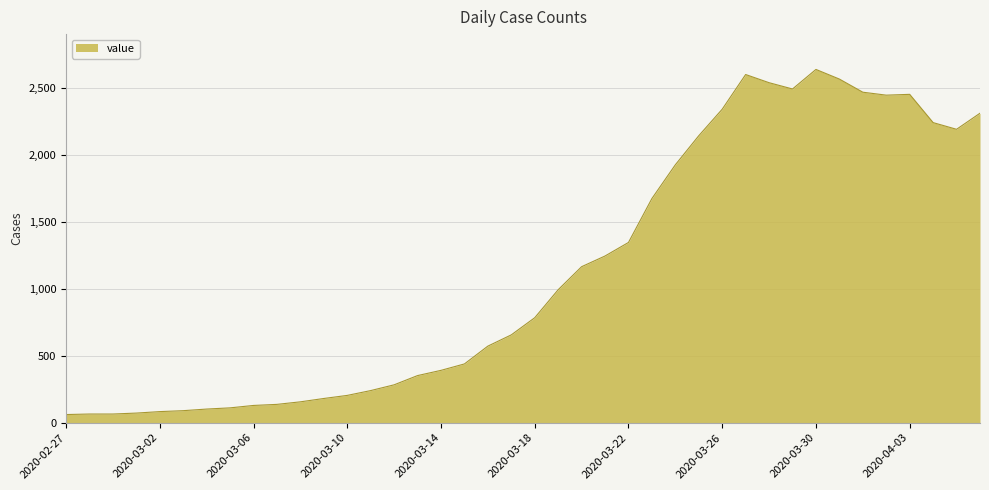

What is the smallest value displayed?

61